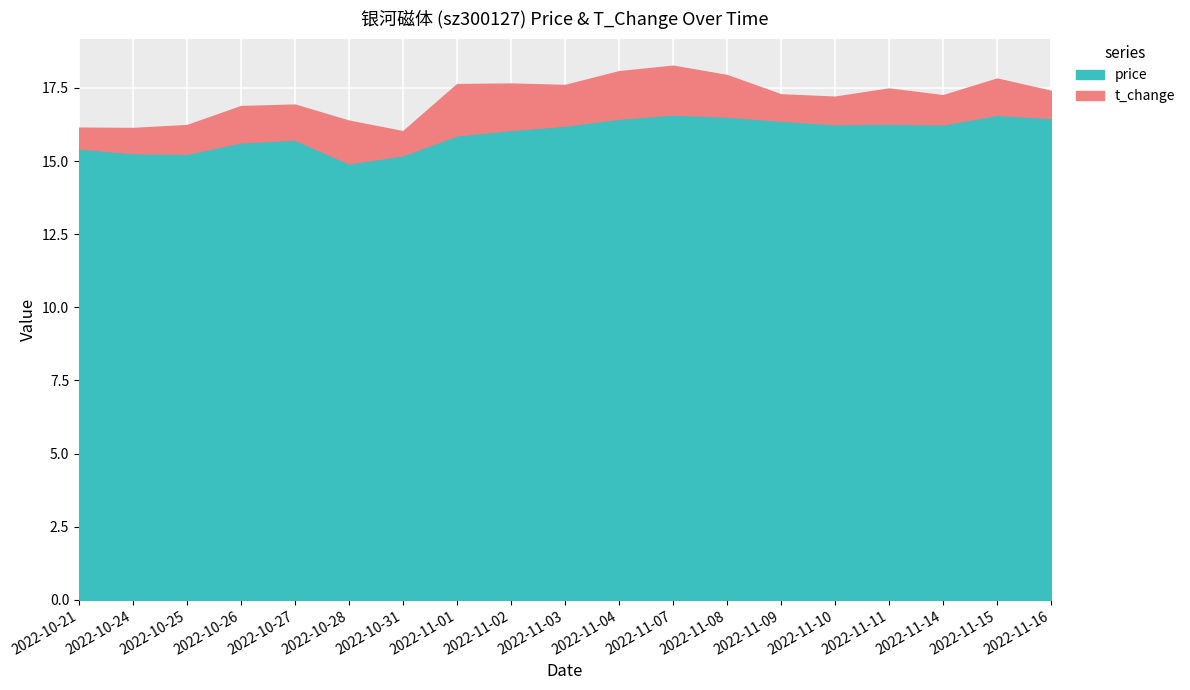

True or false: t_change and price intersect in this chart.

False